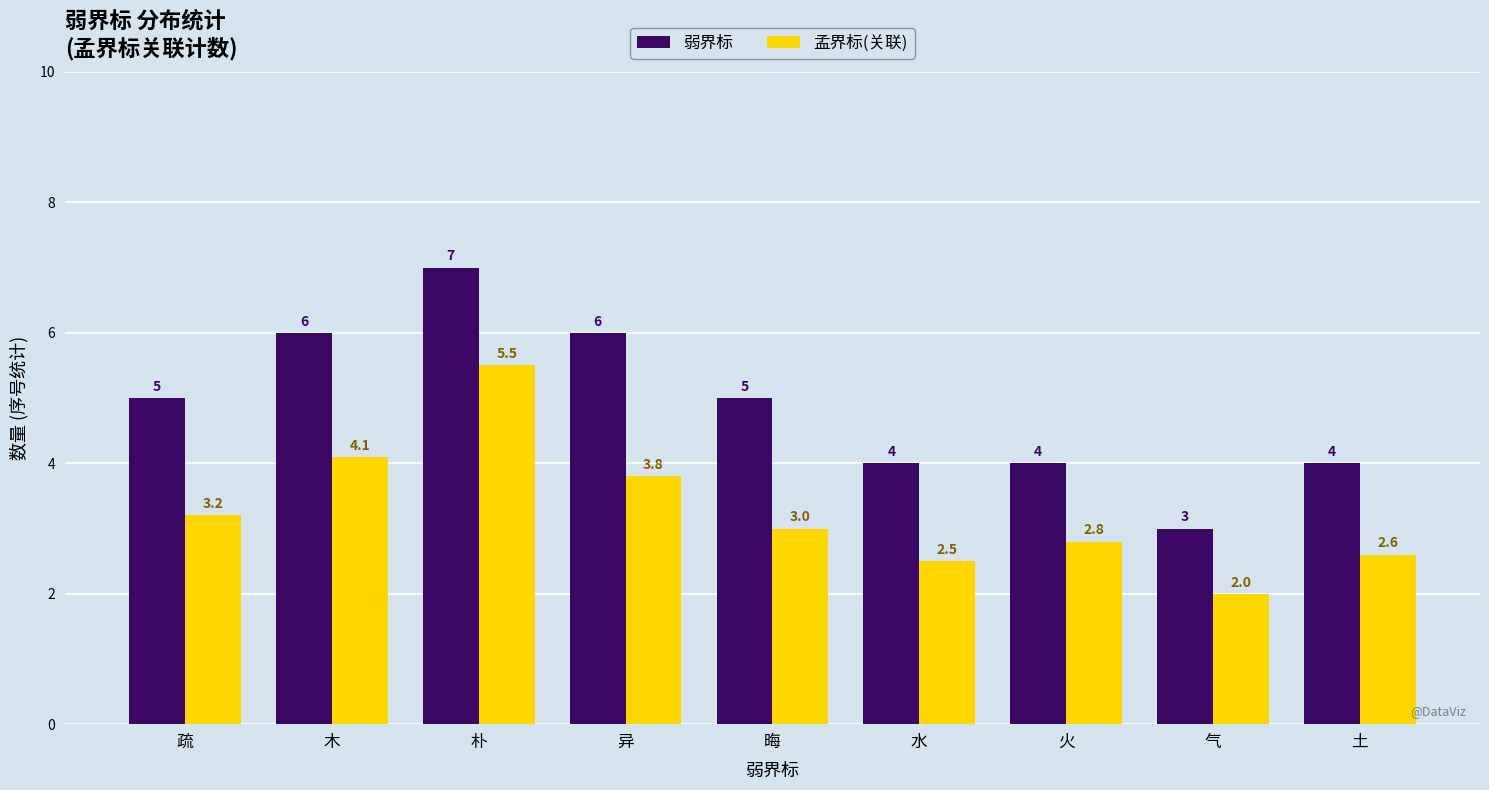

What is the spread (max minus min) of values at 异?

2.2